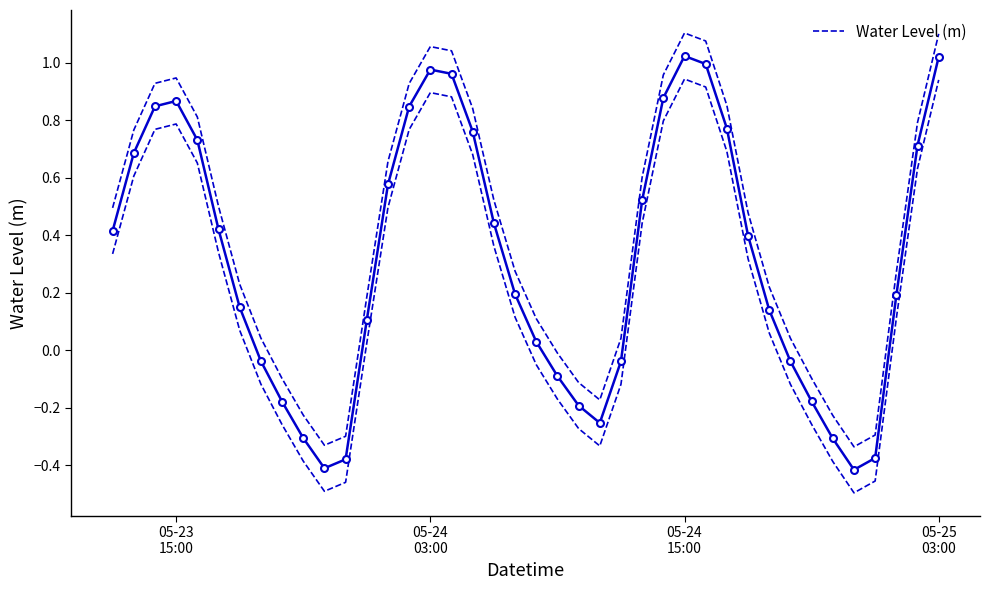

True or false: Water Level (m) has more than 1 points higher than both neighbors.

True